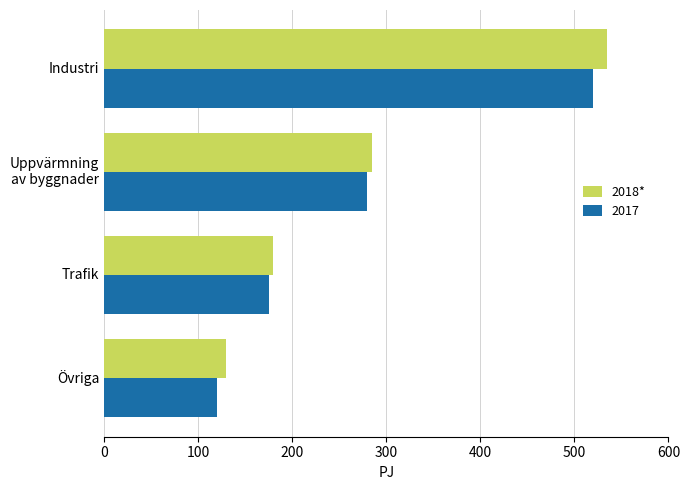

What is the spread (max minus min) of values at Övriga?

10